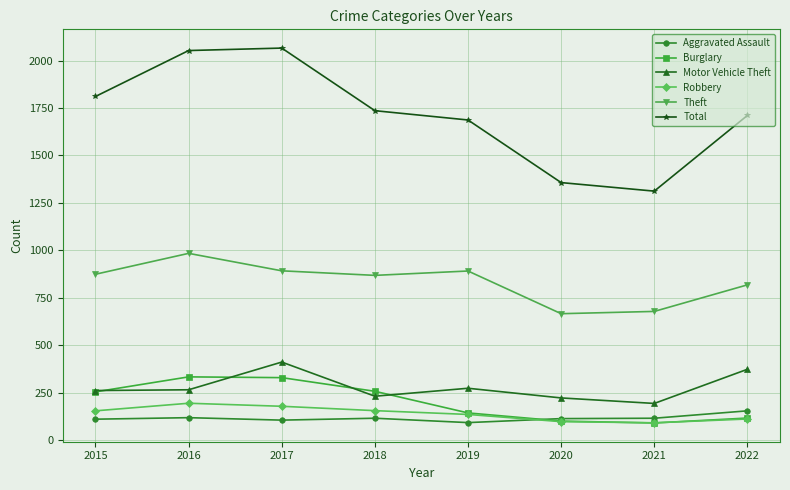

What is the highest value of the Theft series?

984